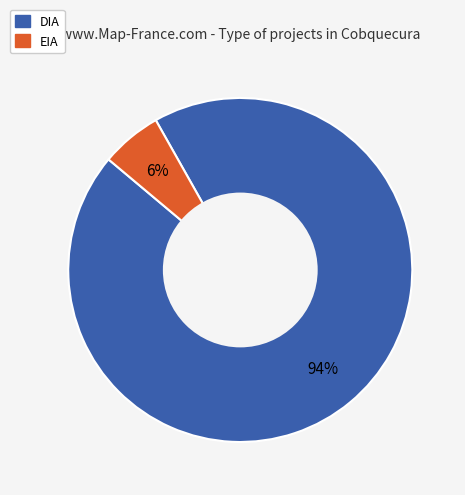

What percentage is the EIA slice, to the nearest percent?

6%